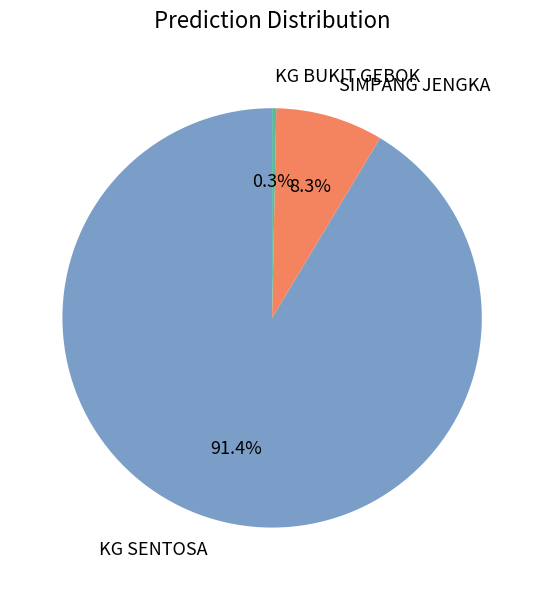

What percentage is the KG SENTOSA slice, to the nearest percent?

91%